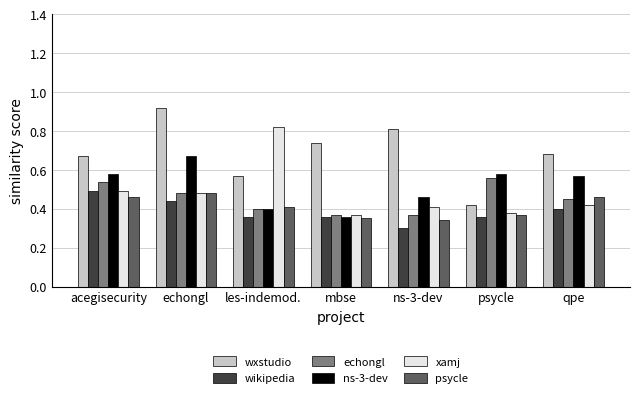

Between mbse and qpe, which series saw the biggest shift?

ns-3-dev